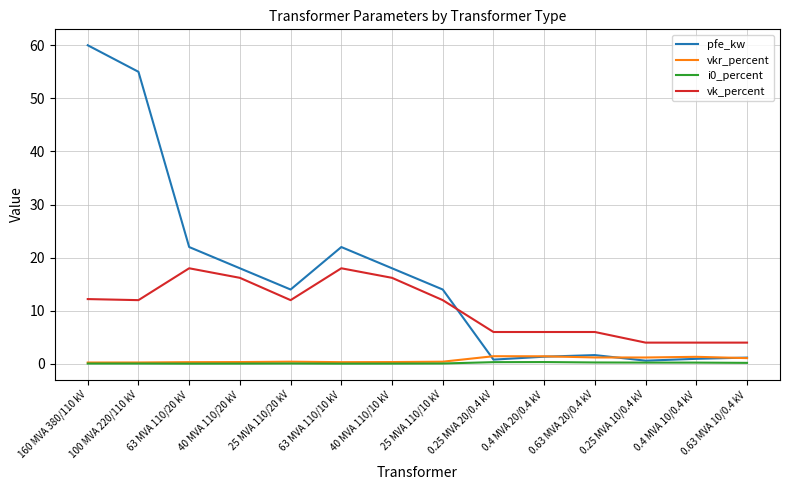

True or false: vk_percent and pfe_kw intersect in this chart.

True